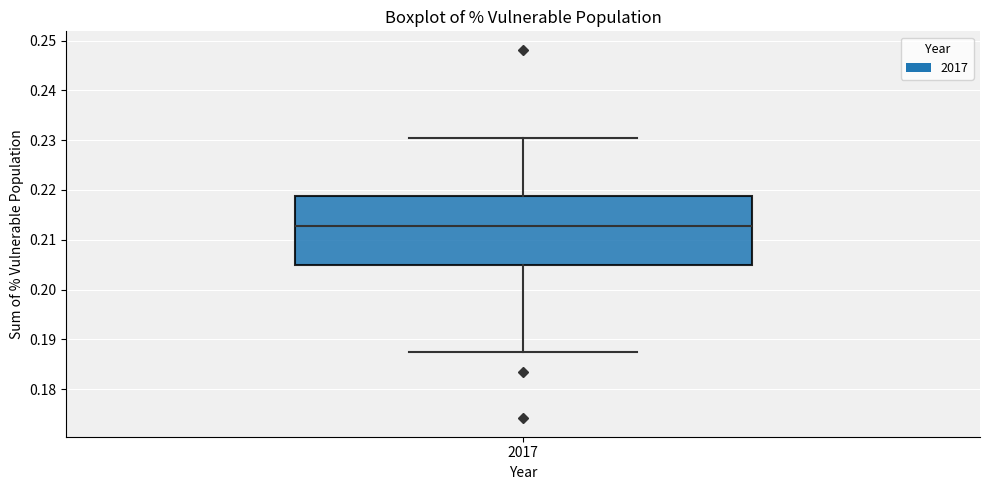

Where is the upper edge of the box at x = 2017 on the y-axis? The values are not printed on the chart, so give them approximately, as read against the axis.

0.219